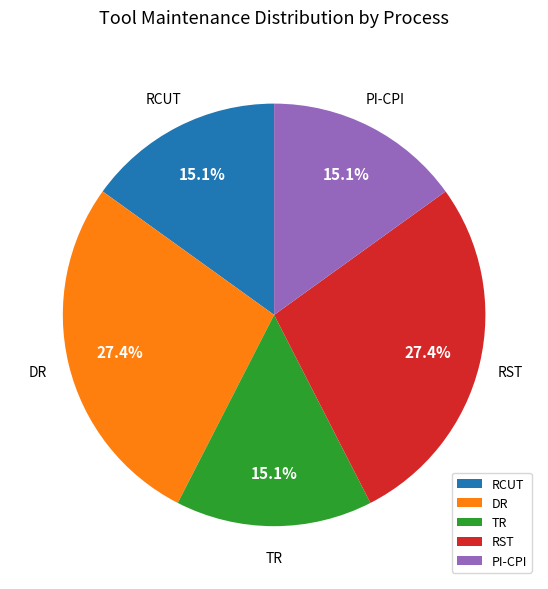

To the nearest percent, what is the combined percentage of RCUT and PI-CPI?

30%